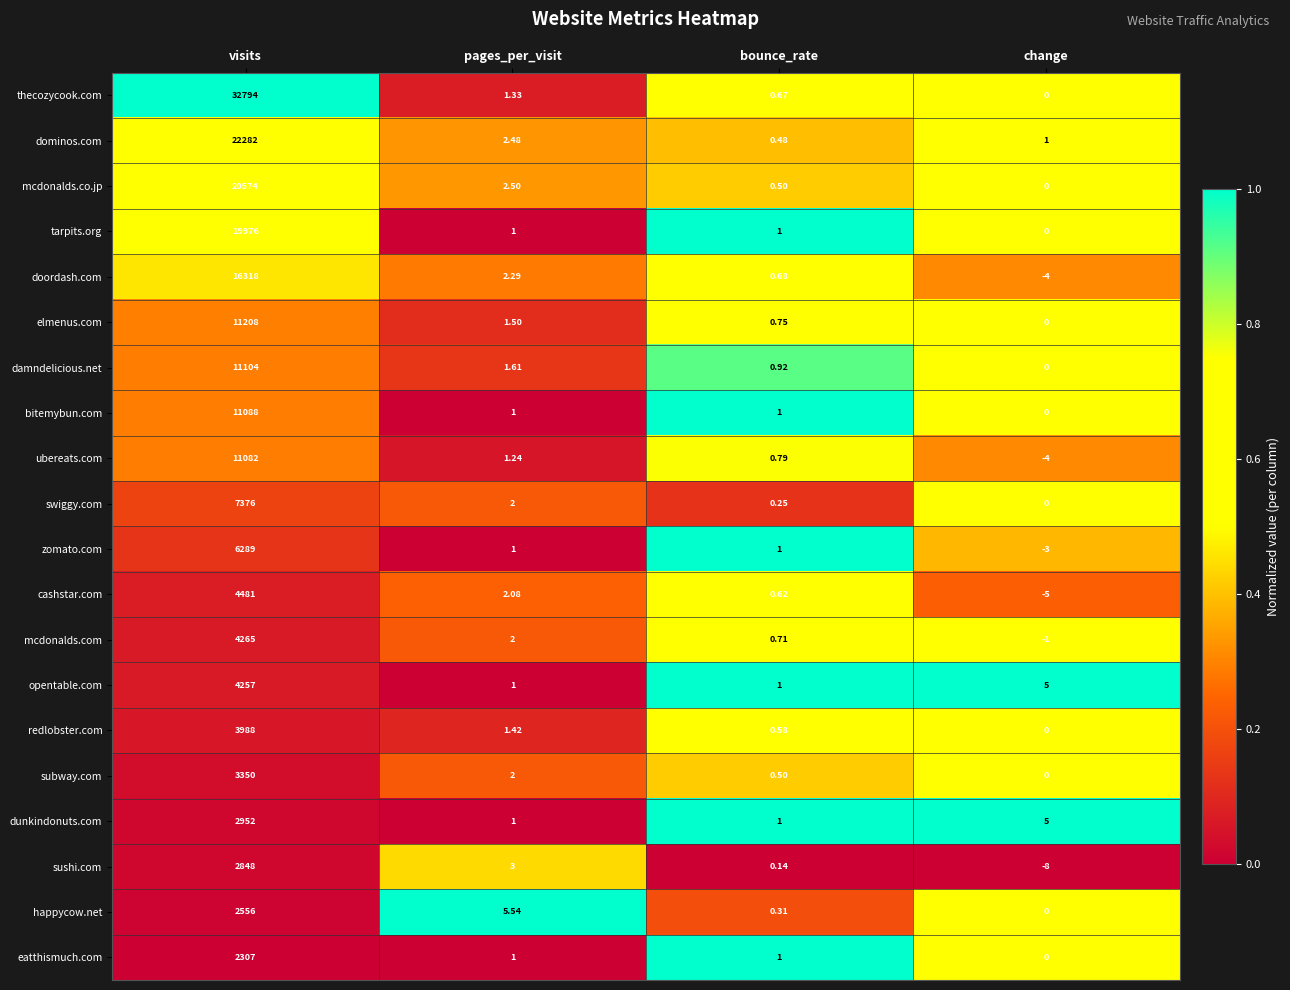

Which category has the lowest value across all series?

change